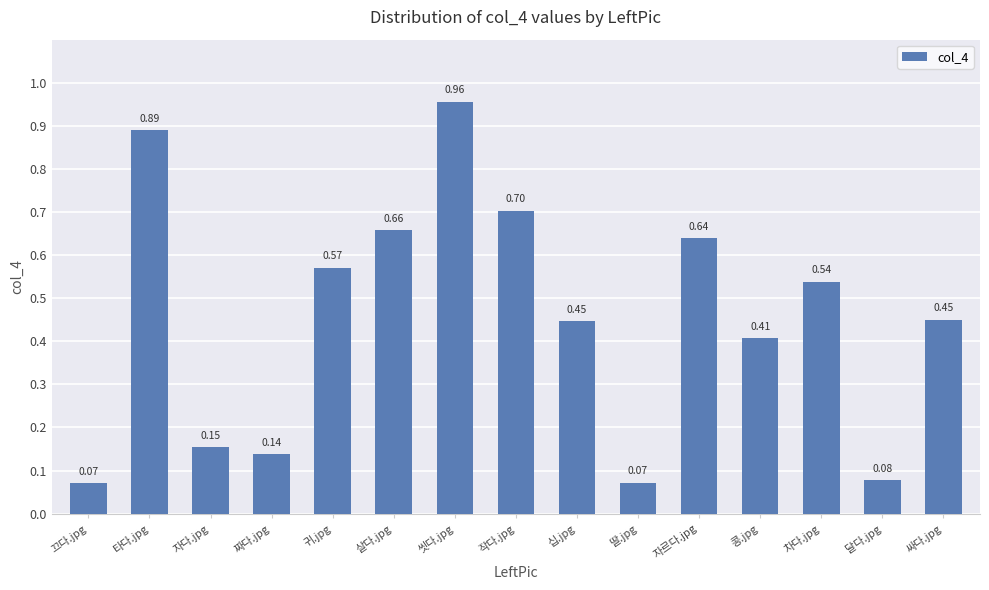

Which has a higher value, 살다.jpg or 콩.jpg?

살다.jpg